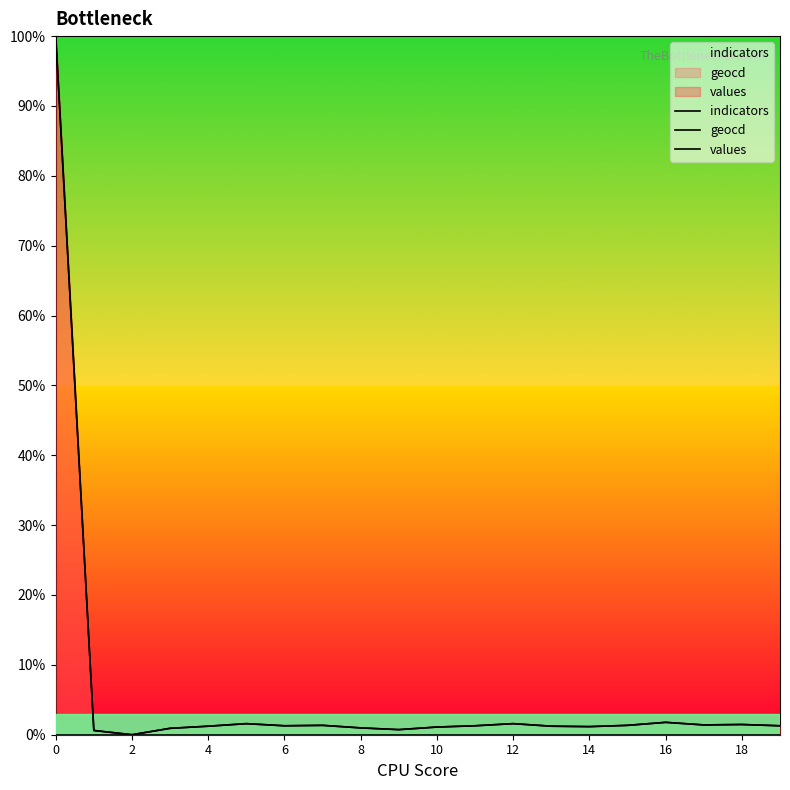

What is the maximum value shown in the chart?

100.0